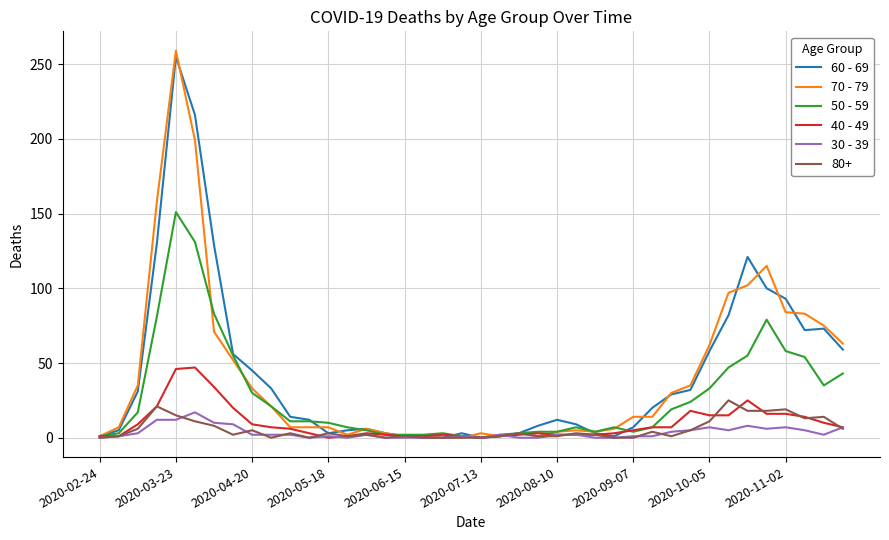

Which series has the widest spread of values?

70 - 79